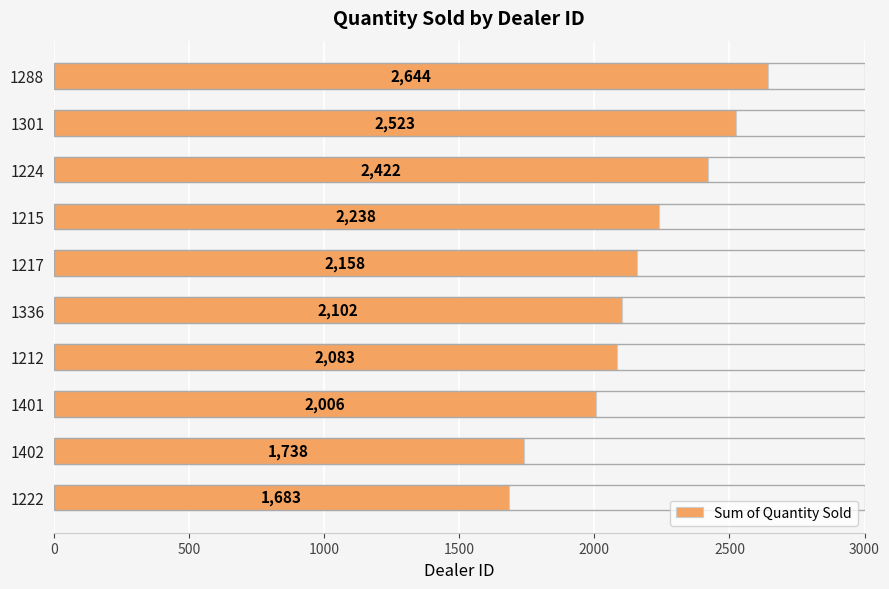

Between 1217 and 1215, which is larger?

1215